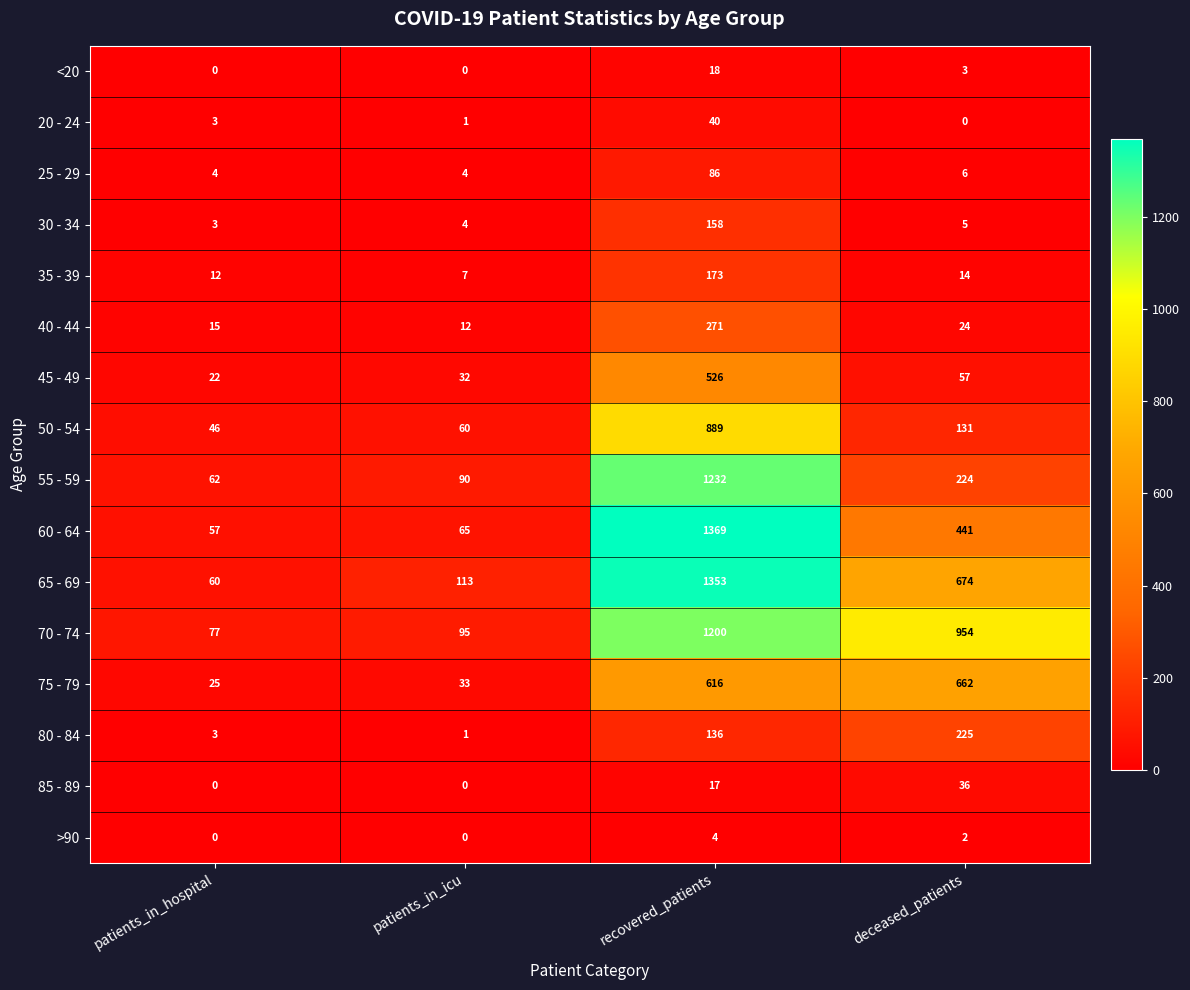

The value of 40 - 44 at deceased_patients is 24. True or false?

True